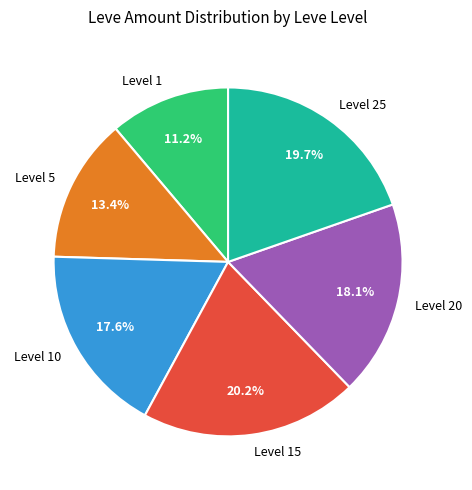

To the nearest percent, what is the difference between the largest and smallest slice percentages?

9%